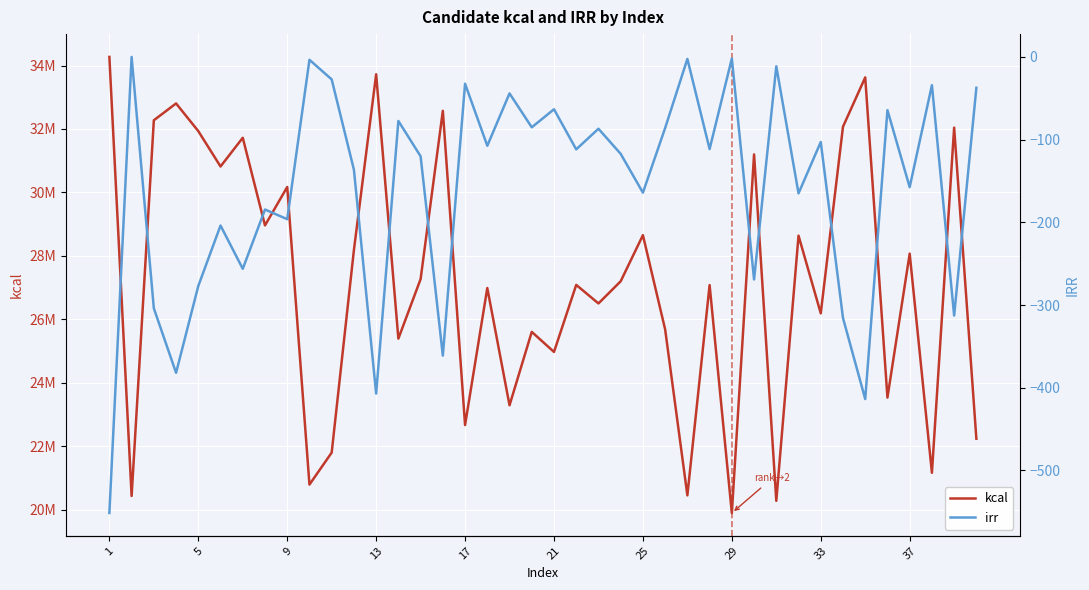

Which category has the lowest value across all series?

1